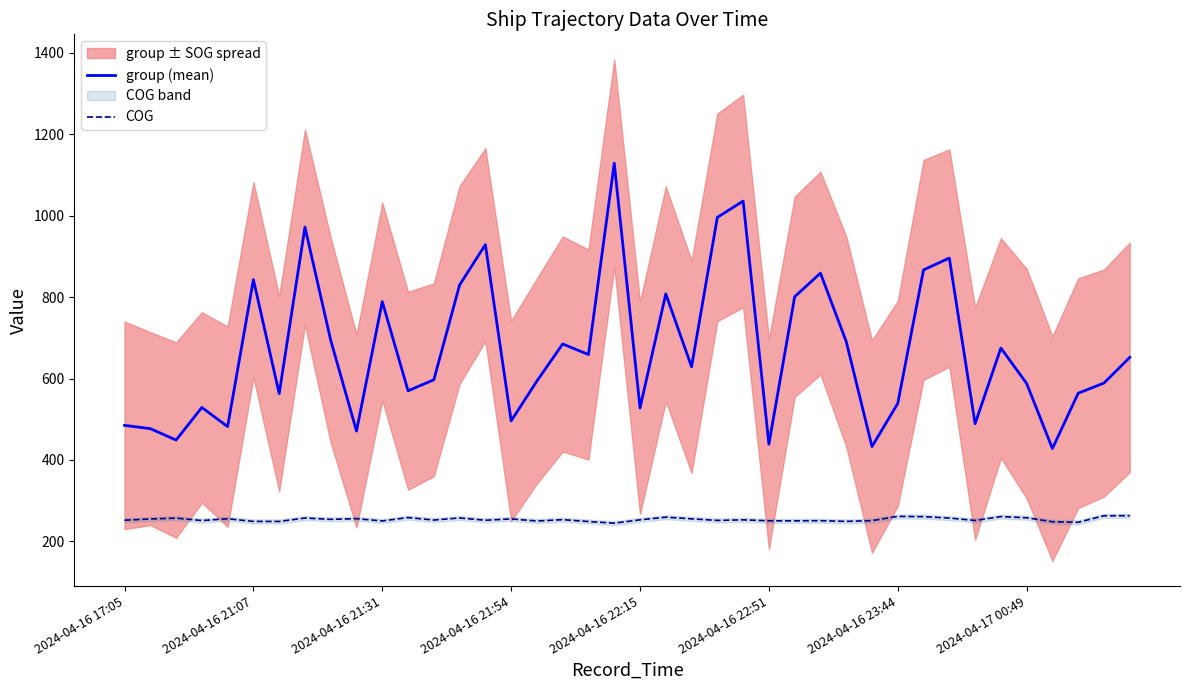

True or false: COG and group (mean) intersect in this chart.

False